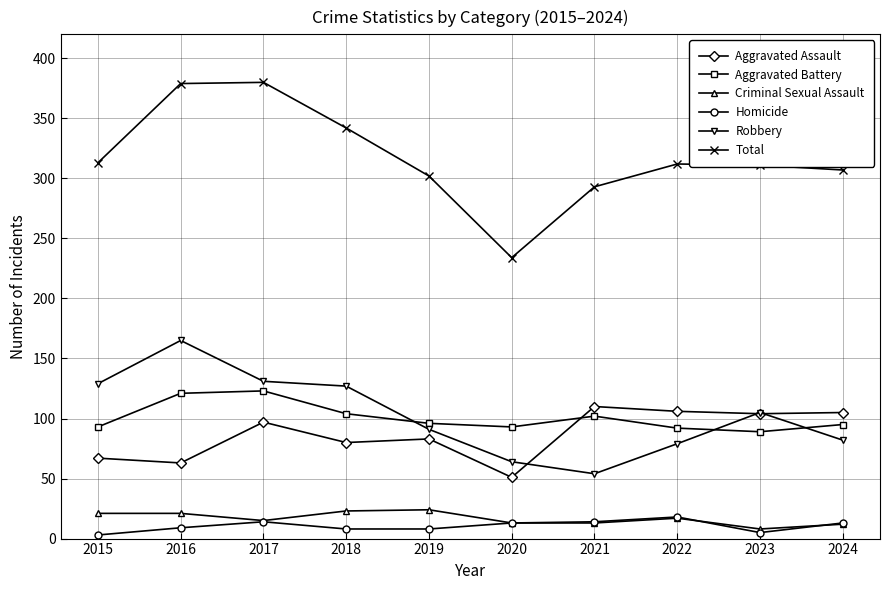

True or false: Homicide and Total cross at least once.

False